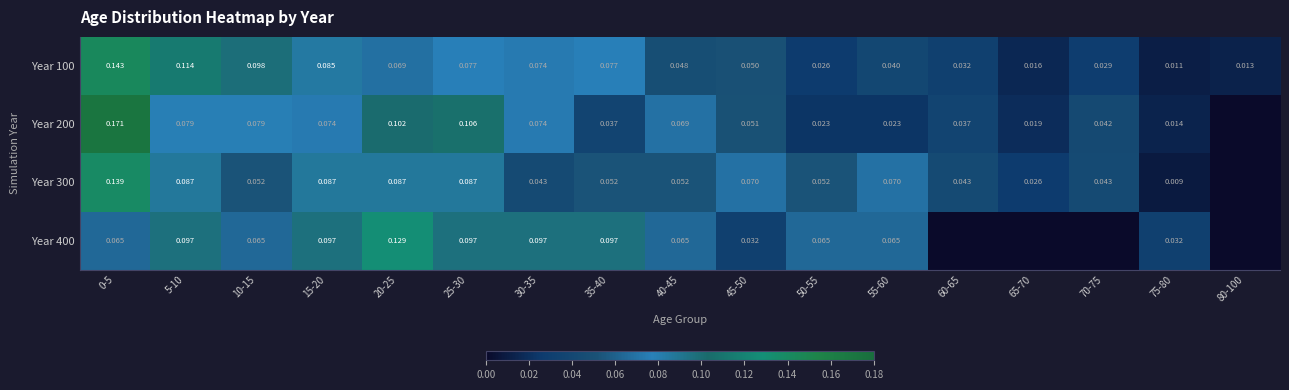

Count the number of categories in the chart.

17